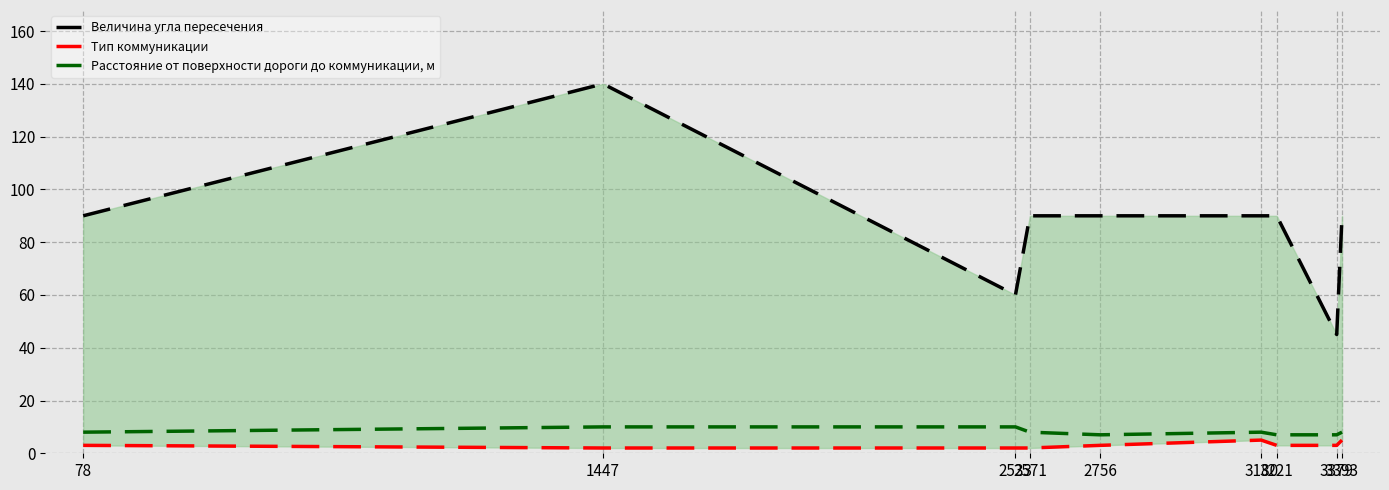

Which has a higher value, 78 or 3393?

78